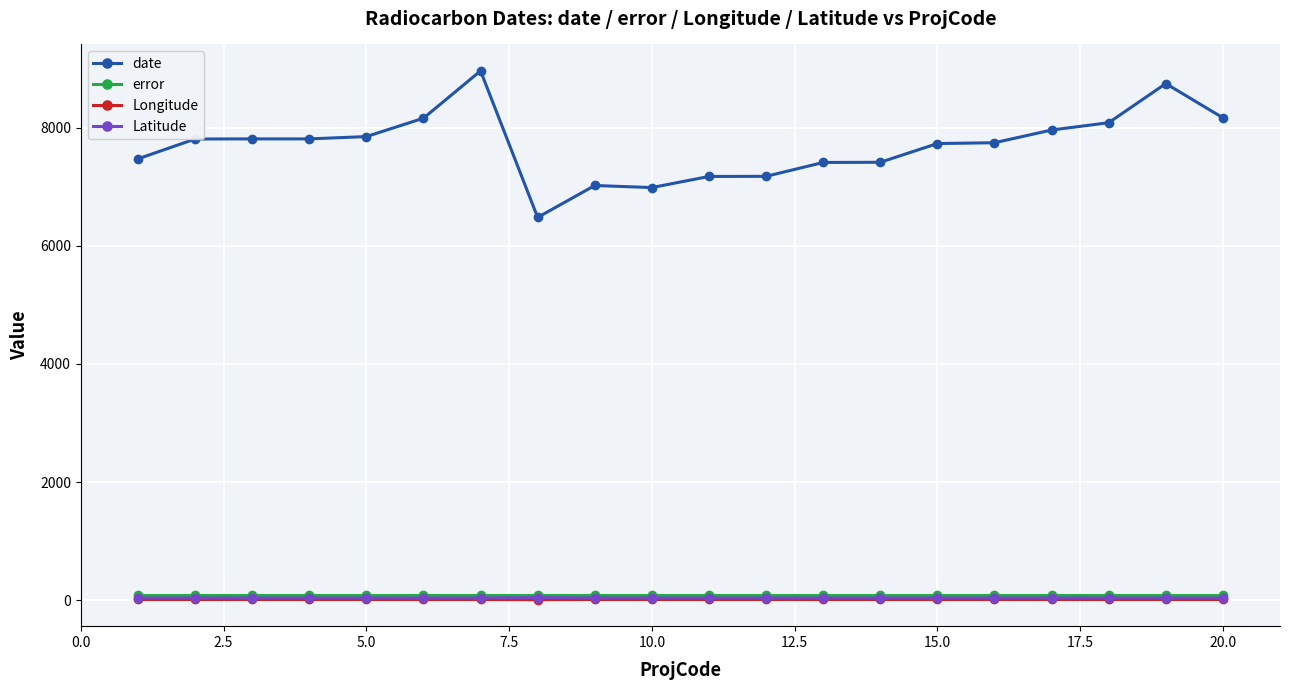

At how many categories does at least one series exceed 4243?

20